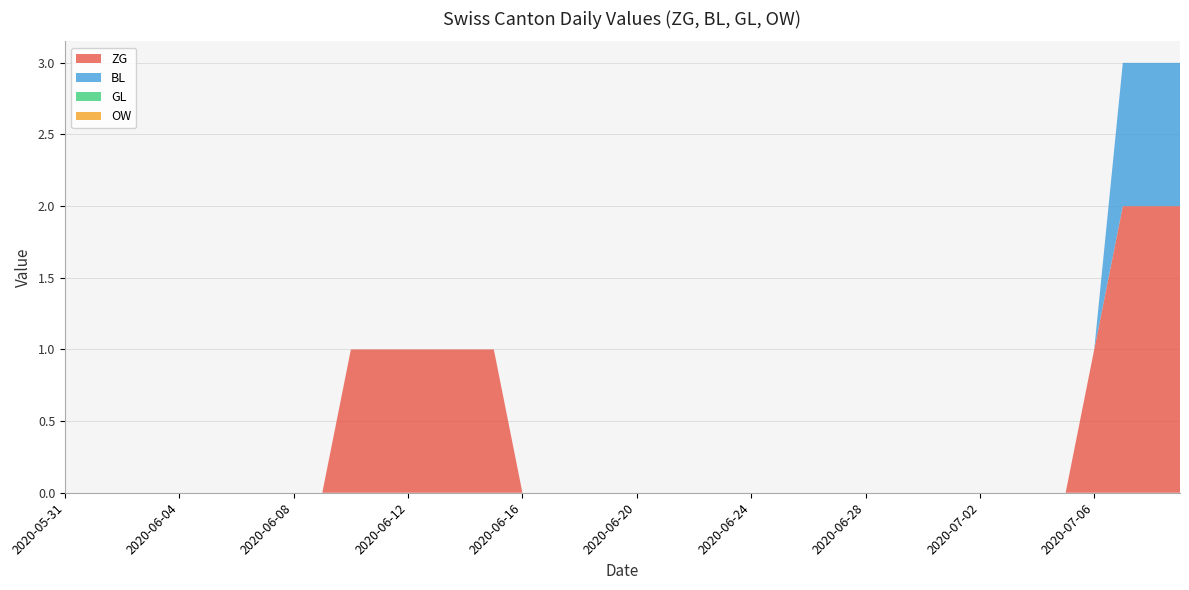

Reading right to left, extract all data points from this chart.

ZG: 2	2	2	1	0	0	0	0	0	0	0	0	0	0	0	0	0	0	0	0	0	0	0	0	1	1	1	1	1	1	0	0	0	0	0	0	0	0	0	0
BL: 1	1	1	1	0	0	0	0	0	0	0	0	0	0	0	0	0	0	0	0	0	0	0	0	0	0	0	0	0	0	0	0	0	0	0	0	0	0	0	0
GL: 0	0	0	0	0	0	0	0	0	0	0	0	0	0	0	0	0	0	0	0	0	0	0	0	0	0	0	0	0	0	0	0	0	0	0	0	0	0	0	0
OW: 0	0	0	0	0	0	0	0	0	0	0	0	0	0	0	0	0	0	0	0	0	0	0	0	0	0	0	0	0	0	0	0	0	0	0	0	0	0	0	0